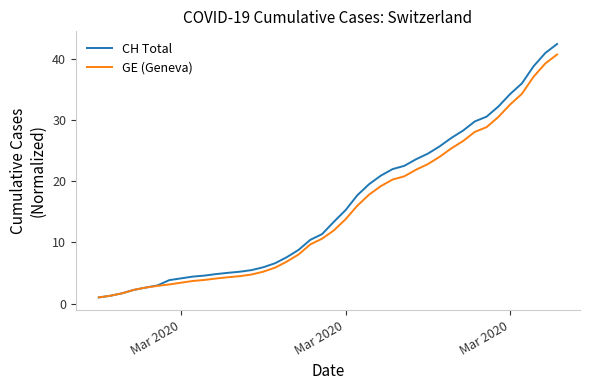

What is the smallest value displayed?

1.0